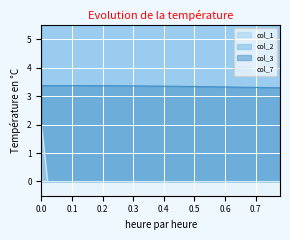

What is the minimum value for col_3?

3.3